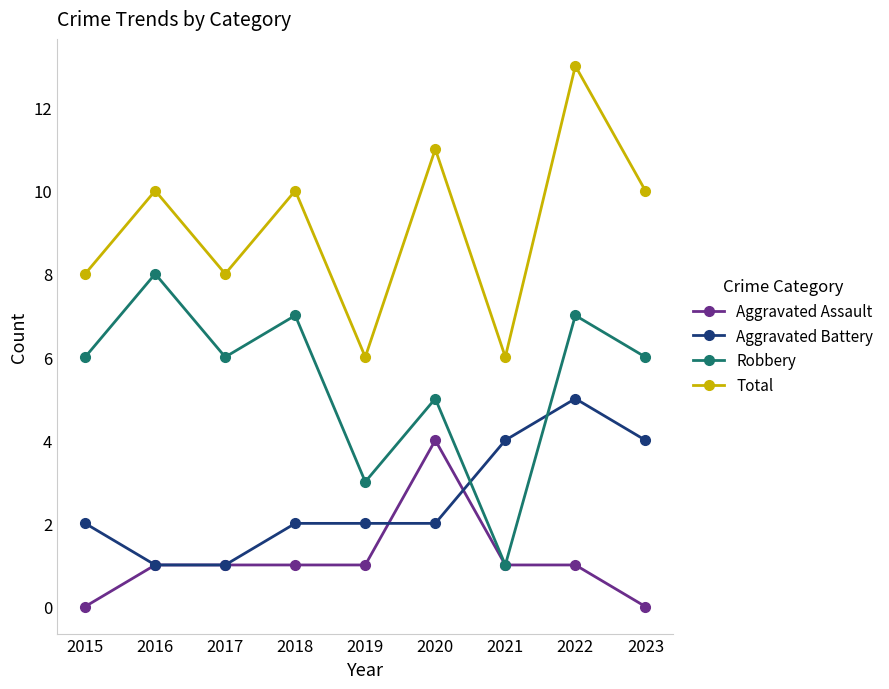

What is the maximum value for Total?

13